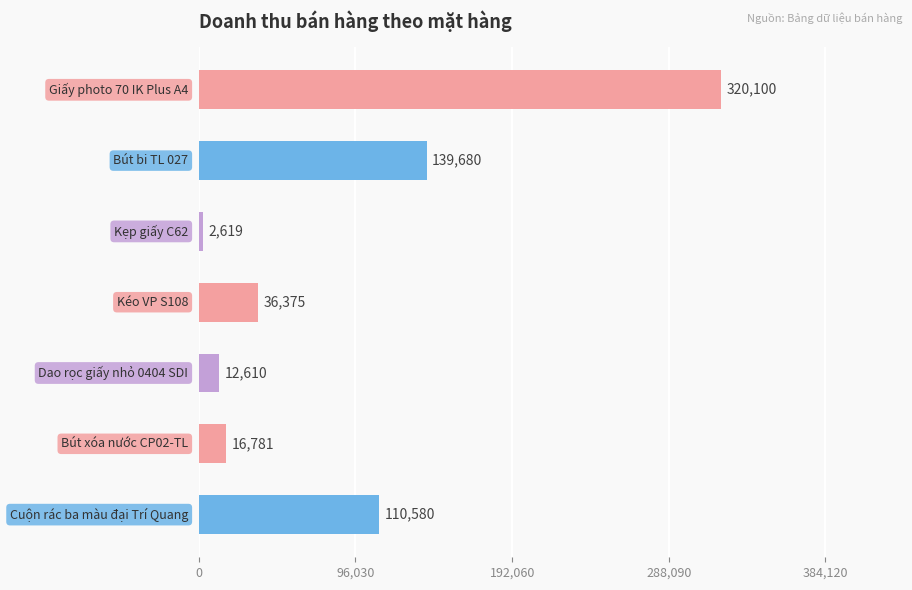

What is the sum of all values?

638745